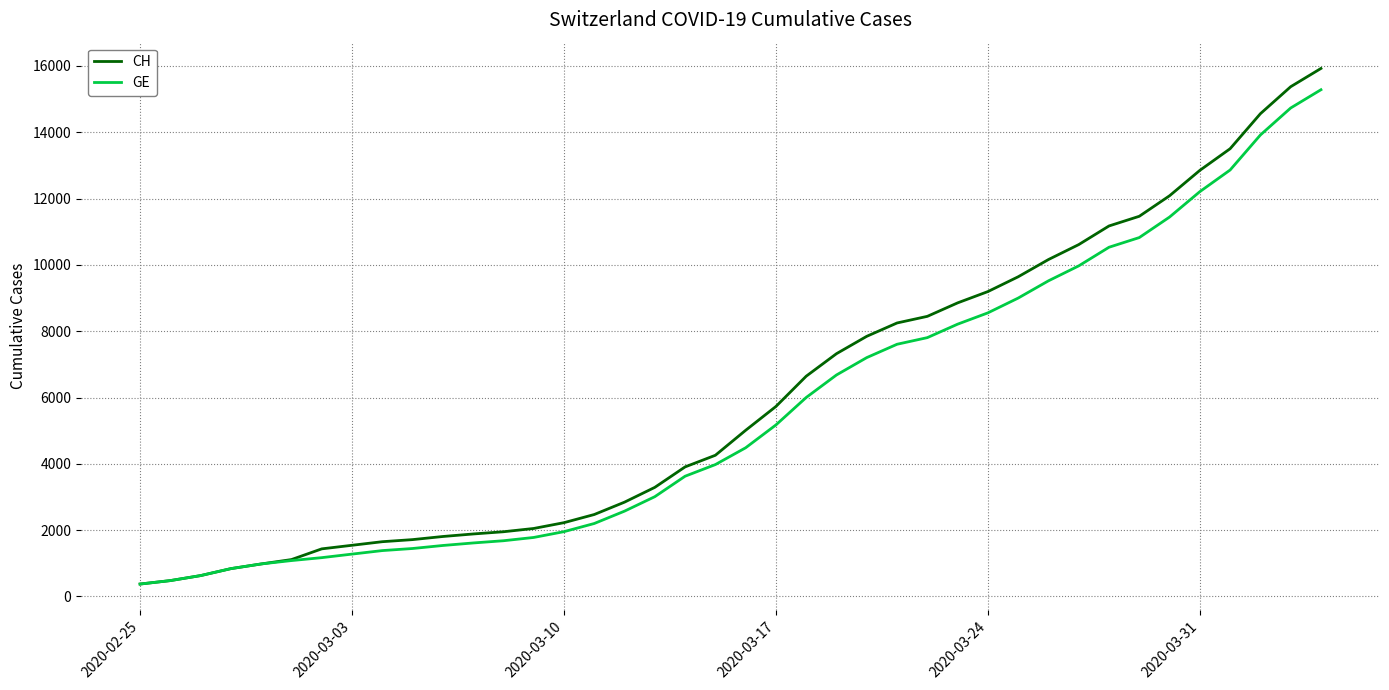

Which series has the largest total across all categories?

CH